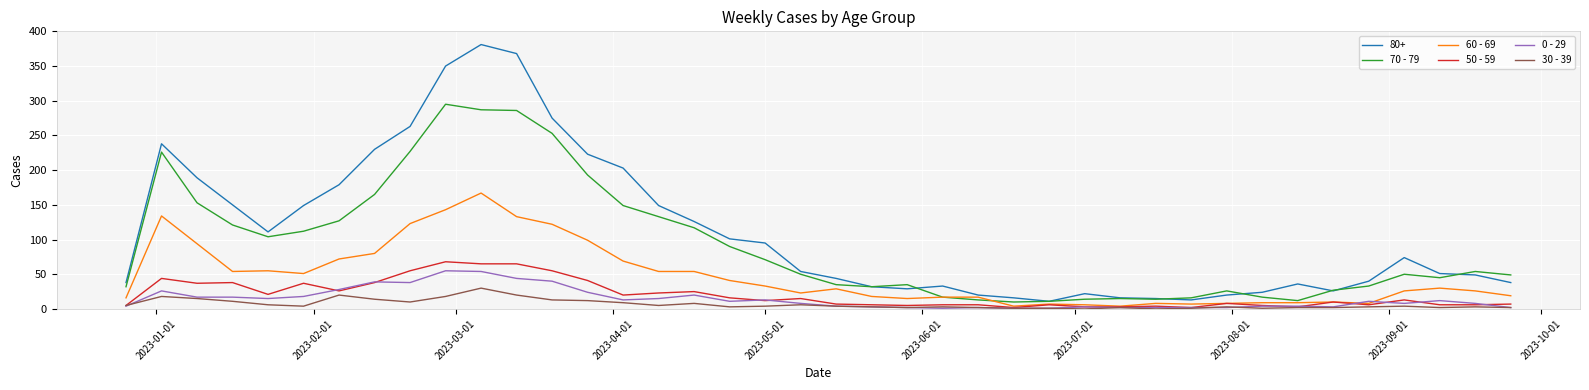

Which series has the largest total across all categories?

80+